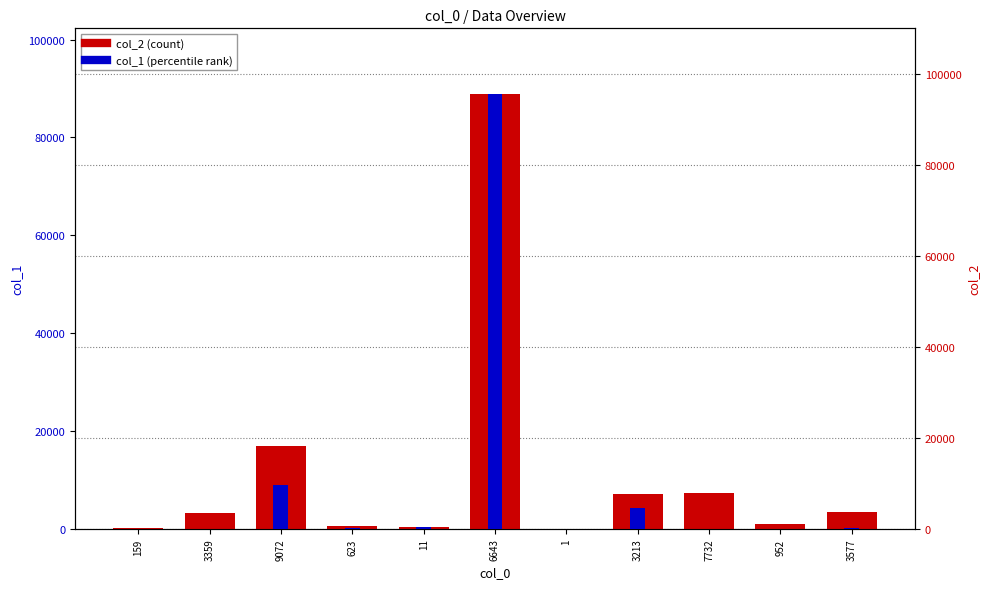

The col_2 series shows 679 at 623. True or false?

True